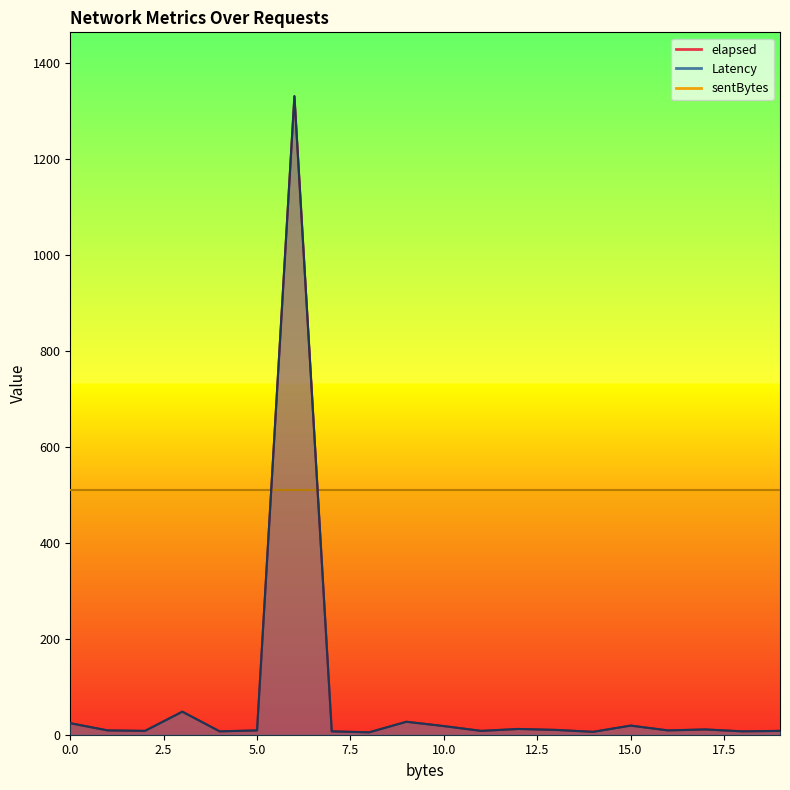

Between 440 and 440, which is larger?

440